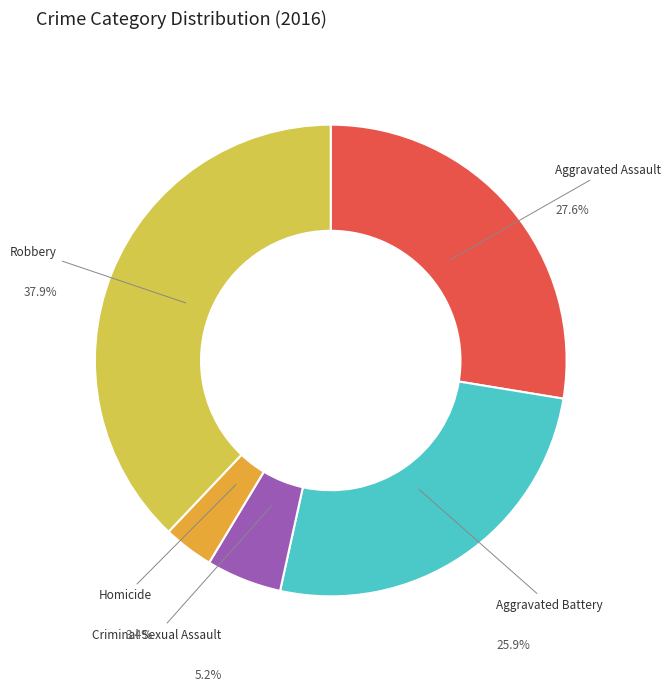

To the nearest percent, what is the combined percentage of Aggravated Assault and Criminal Sexual Assault?

33%